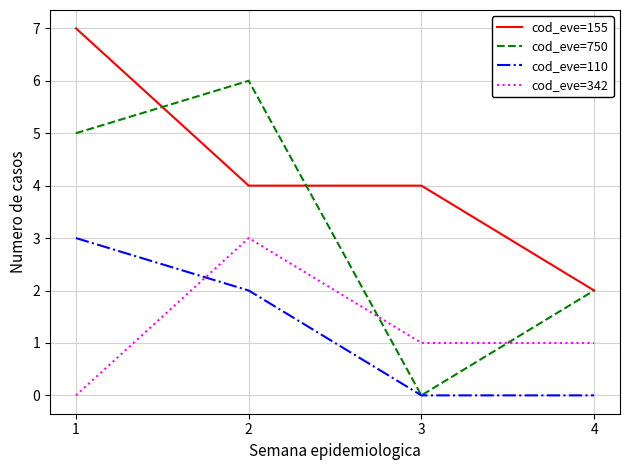

What is the maximum value for cod_eve=110?

3